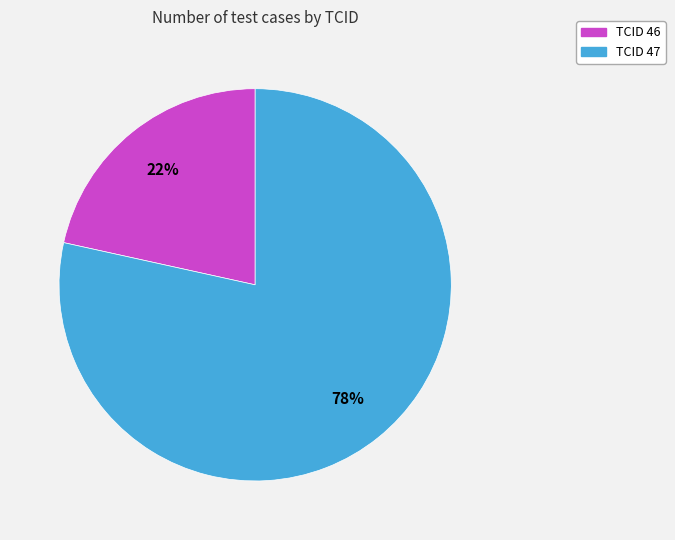

To the nearest percent, what is the average slice percentage?

50%